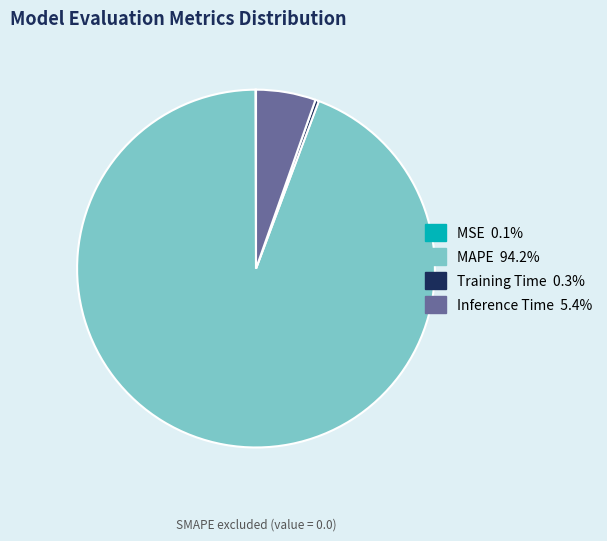

Which category has the biggest portion of the pie?

MAPE